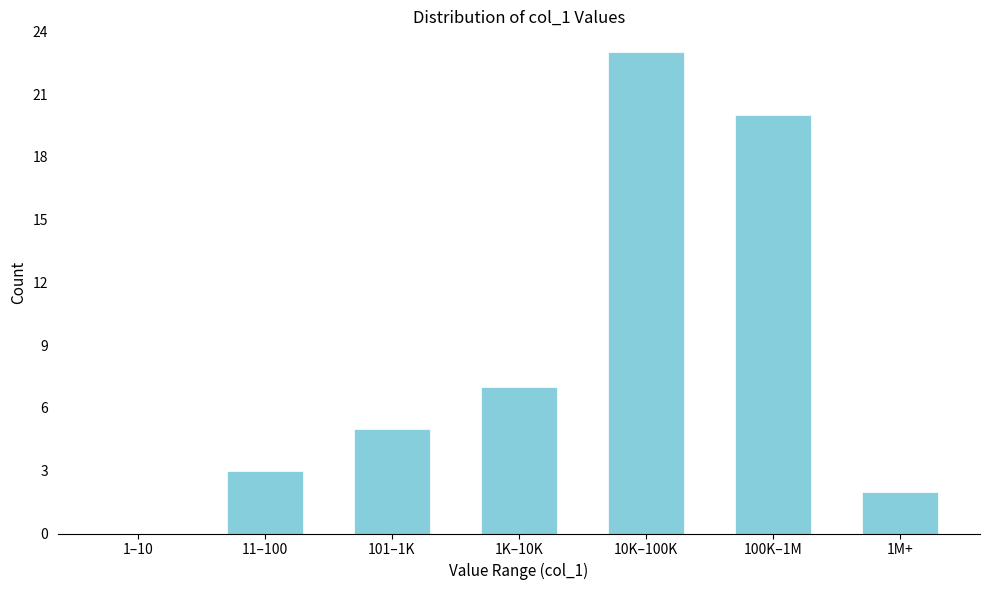

Reading left to right, what are all the values shown in this chart?

1–10=0	11–100=3	101–1K=5	1K–10K=7	10K–100K=23	100K–1M=20	1M+=2